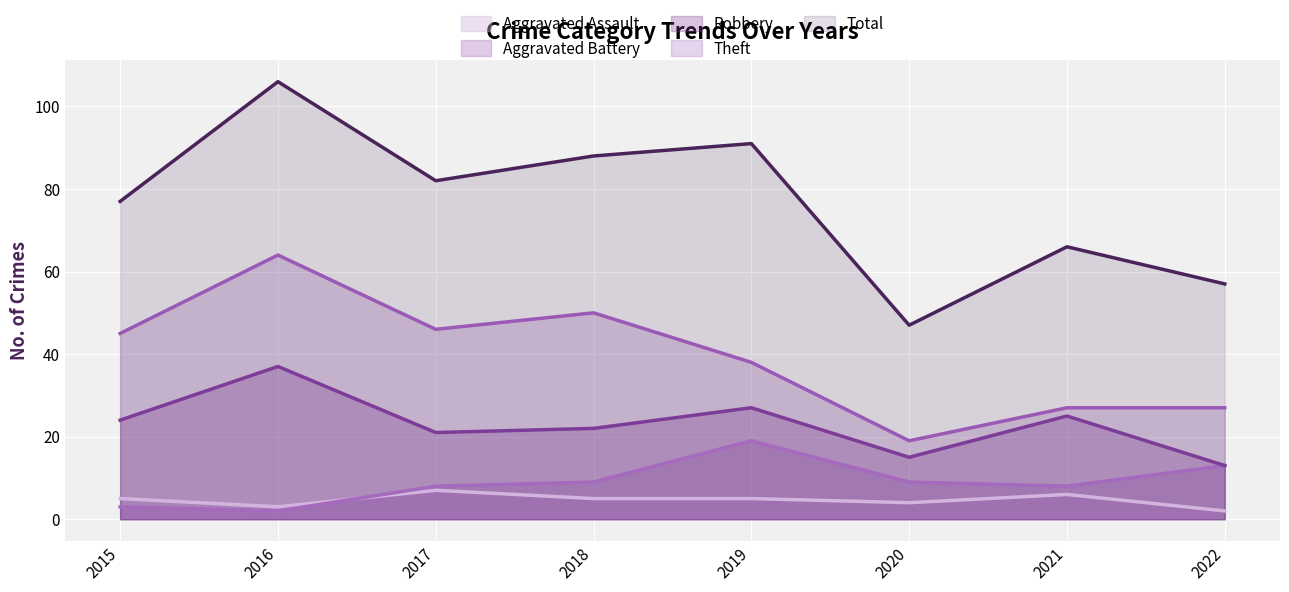

Where does the Robbery series first go above 24?

2016